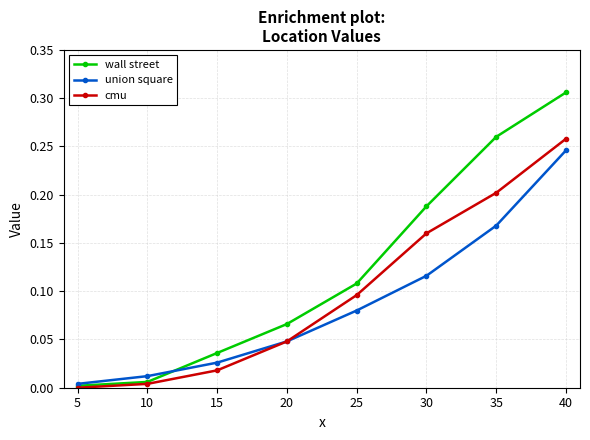

Count the number of data series in this chart.

3